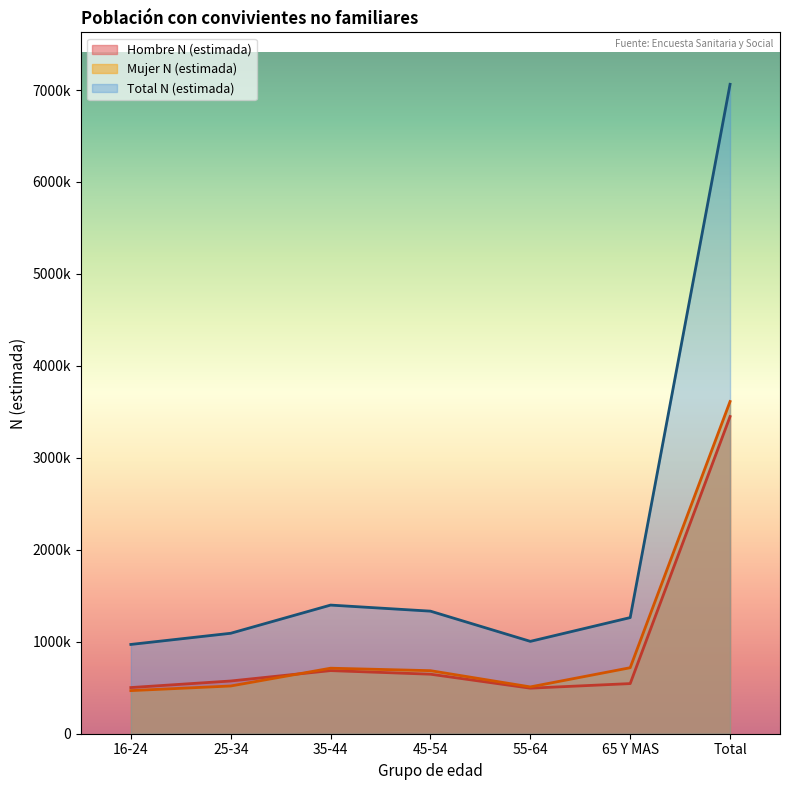

Reading right to left, list all the values displayed in this chart.

Hombre N (estimada): 3449501	545200	495312	647258	686369	573295	502066
Mujer N (estimada): 3612712	717722	509053	685620	712464	519056	468797
Total N (estimada): 7062213	1262922	1004365	1332879	1398833	1092351	970863